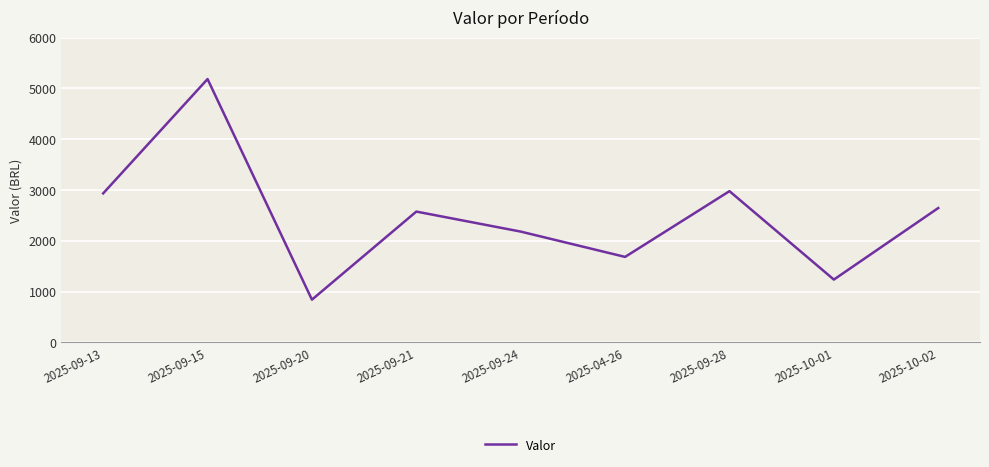

Is it true that the value at 2025-09-24 is 1125.2?

False